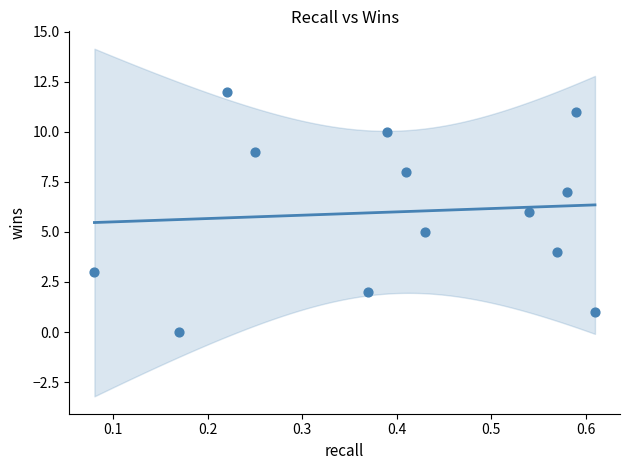

What is the range of Y values (max minus min)?

12